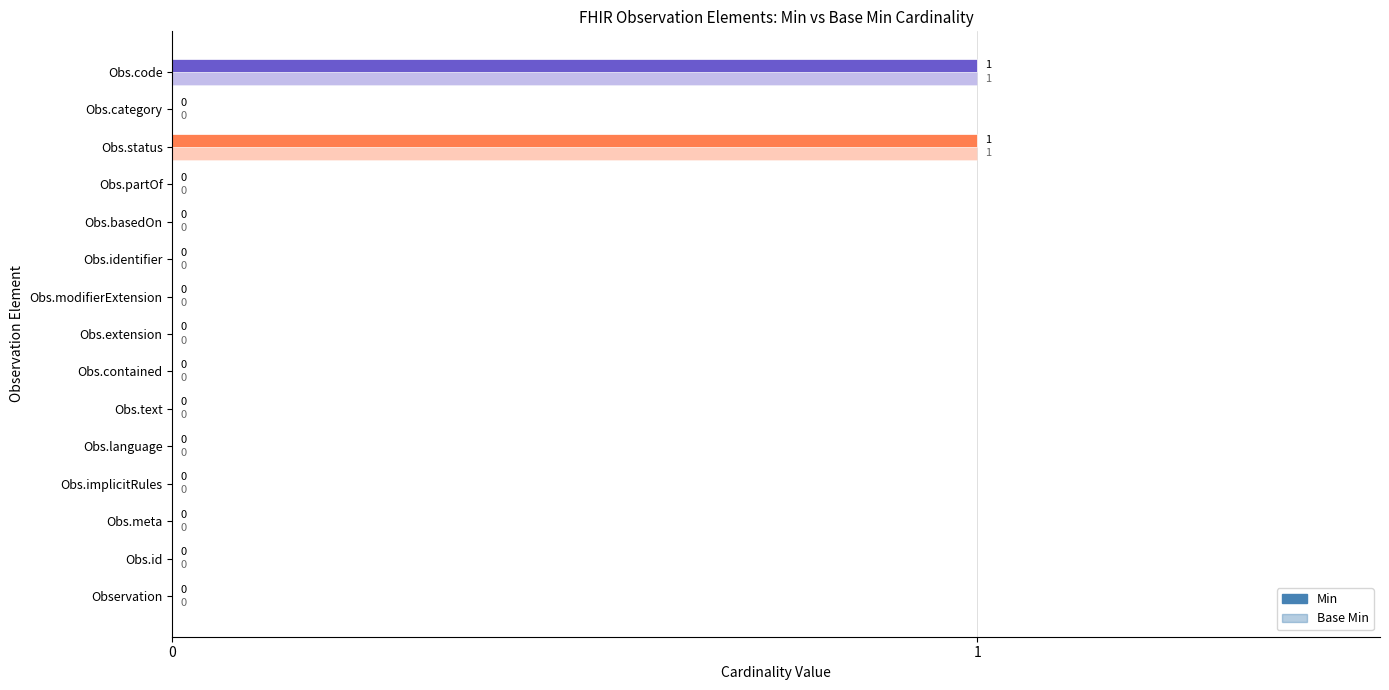

Reading left to right, extract all data points from this chart.

Min: 0	0	0	0	0	0	0	0	0	0	0	0	1	0	1
Base Min: 0	0	0	0	0	0	0	0	0	0	0	0	1	0	1